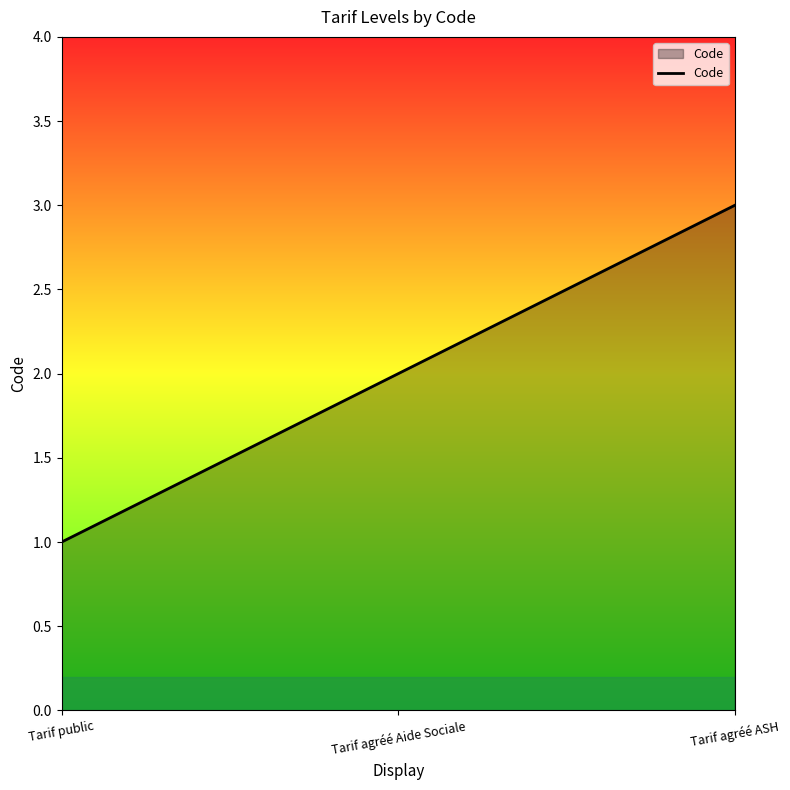

What position from the right is Tarif public?

3